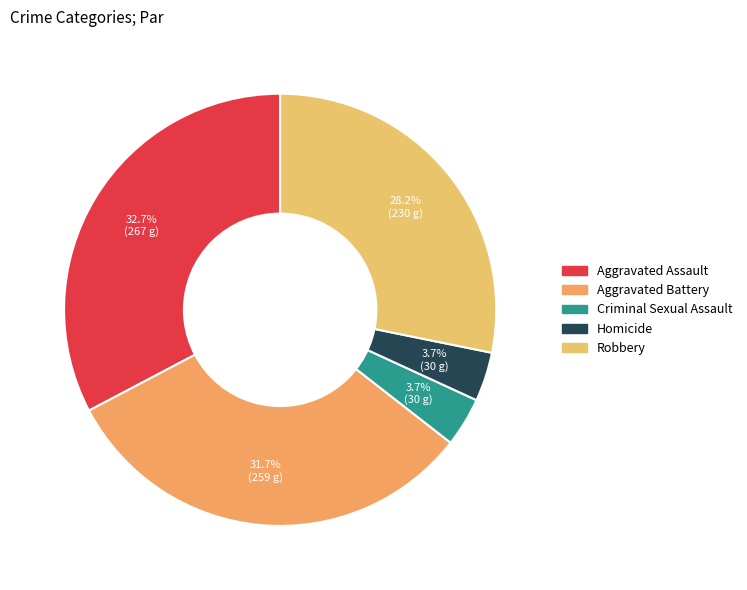

Count the number of slices in the pie.

5